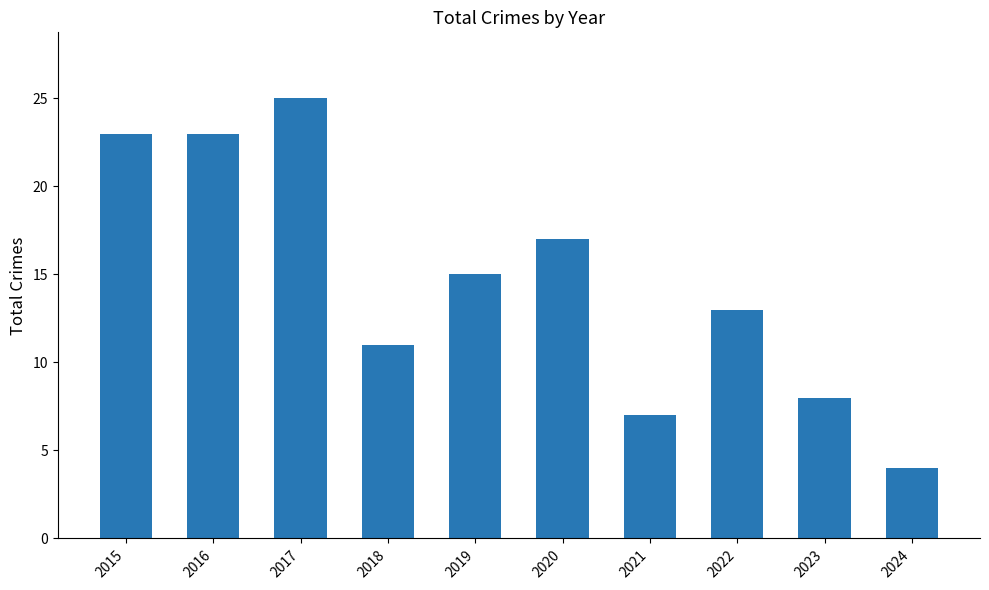

What is the minimum value shown in the chart?

4